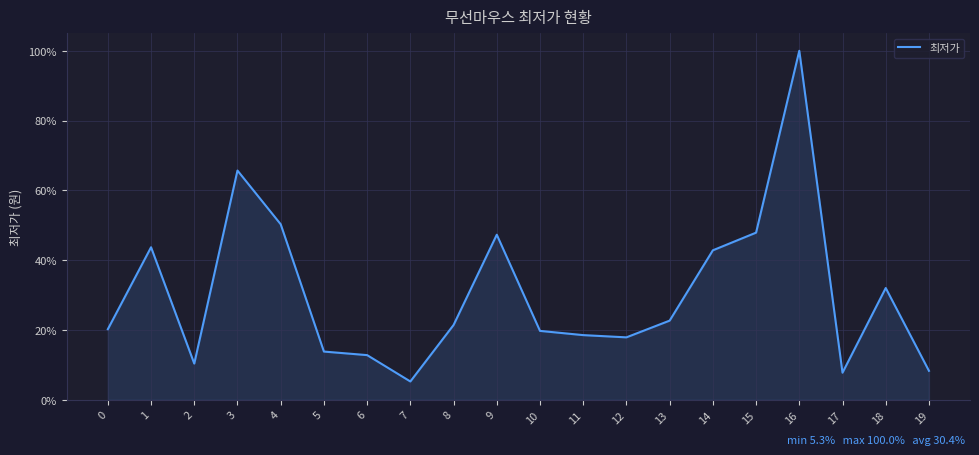

Does the chart have visible grid lines?

Yes